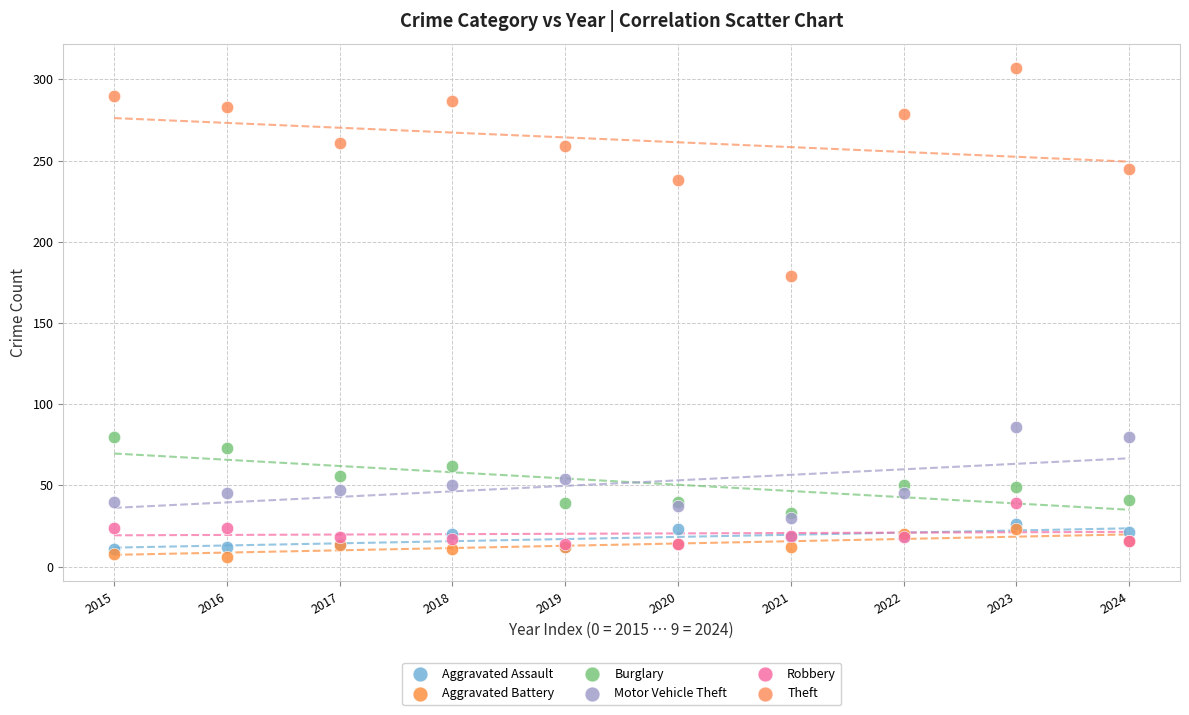

Which series reaches the maximum Y coordinate?

Theft